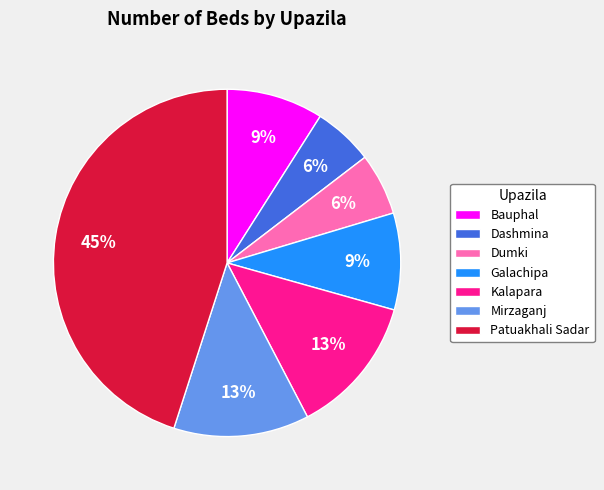

Which category has the biggest portion of the pie?

Patuakhali Sadar